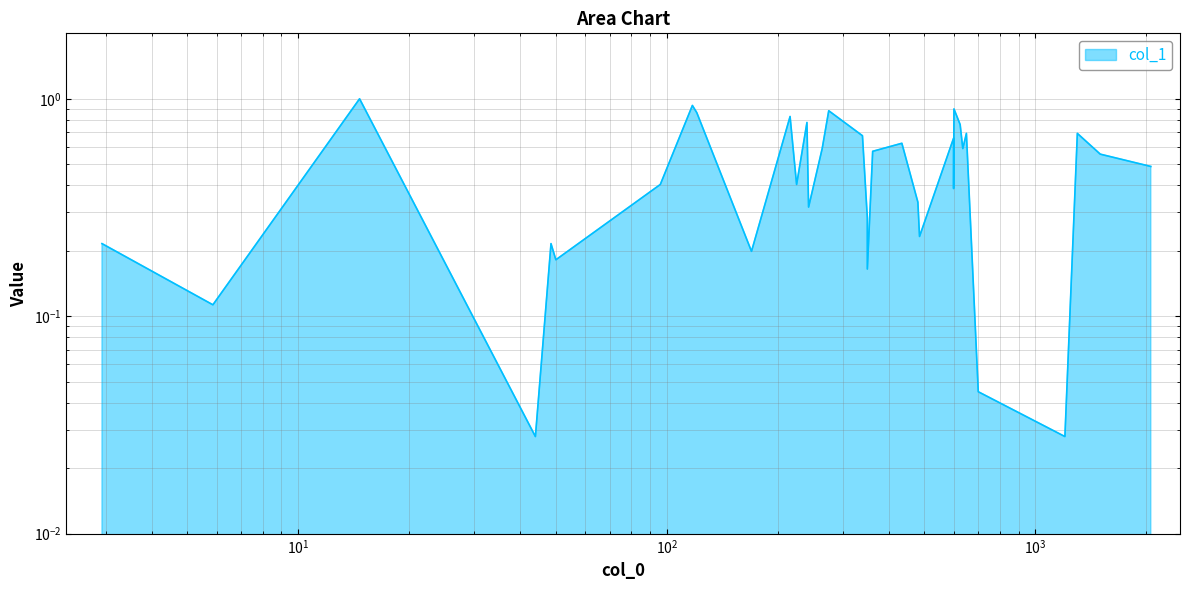

What is the value of the 5th point from the left?

0.2